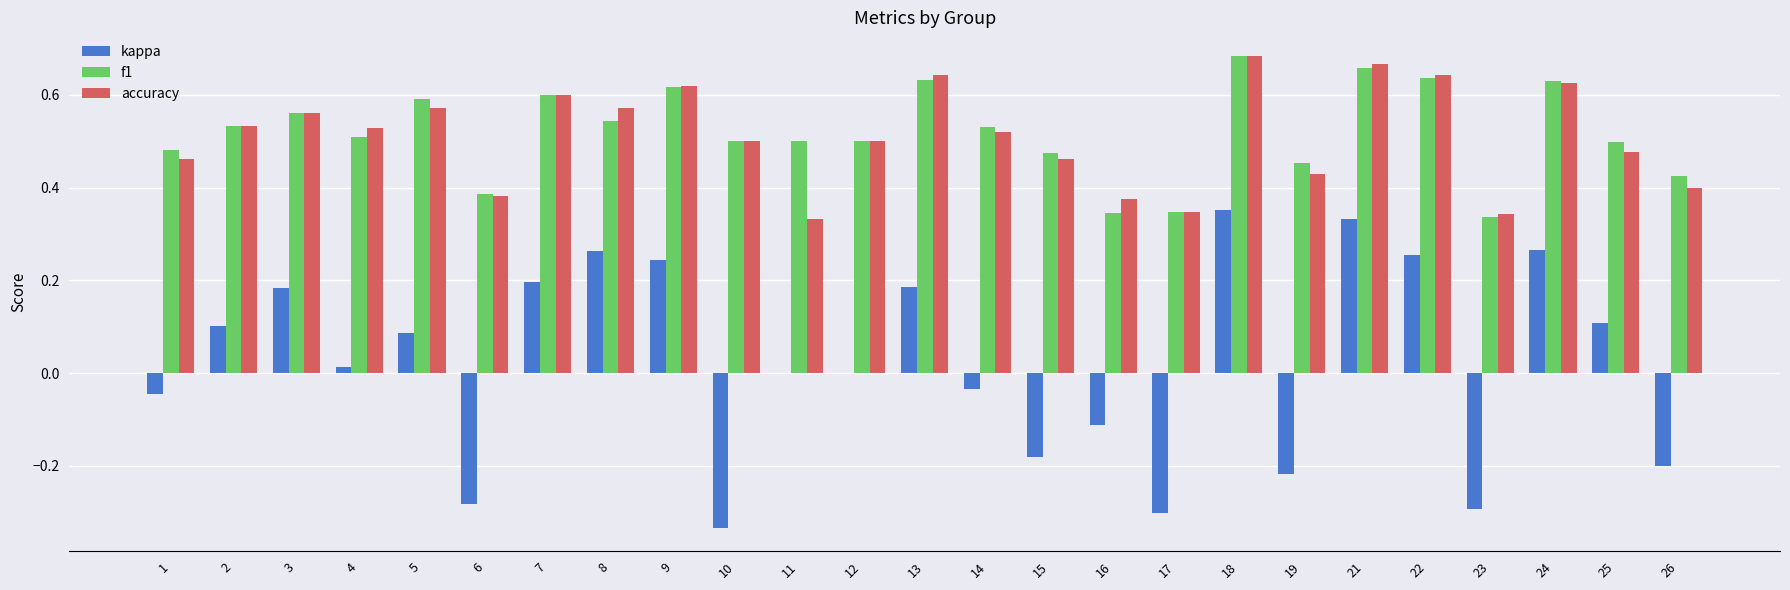

Are the bars grouped side by side (vs. stacked)?

Yes